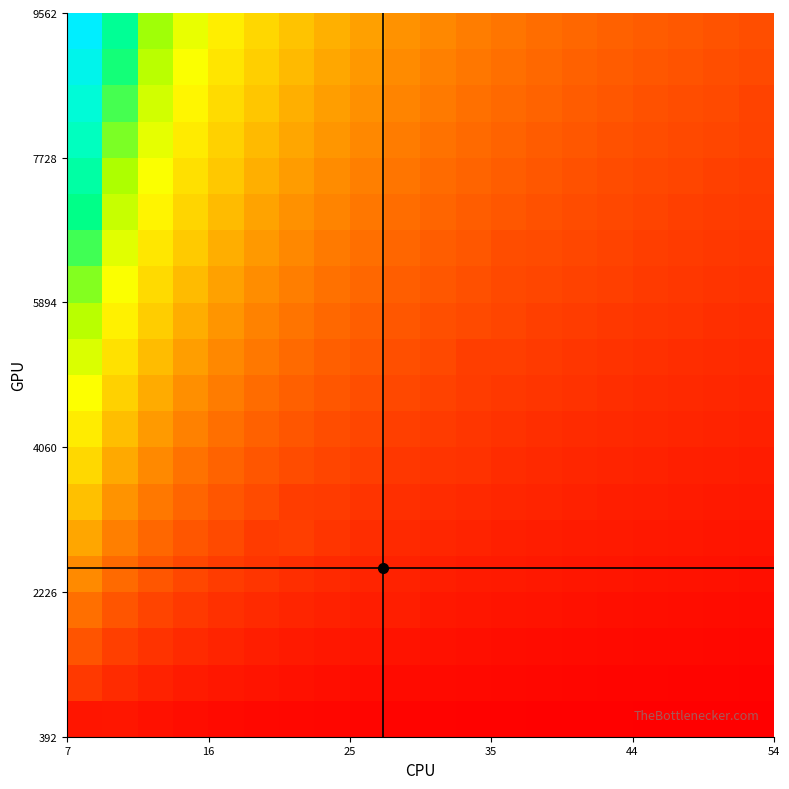

What is the minimum value shown in the chart?

11.8